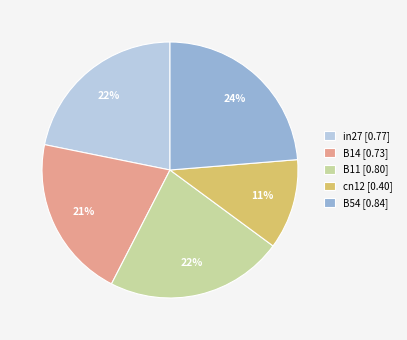

How many slices are in this pie chart?

5